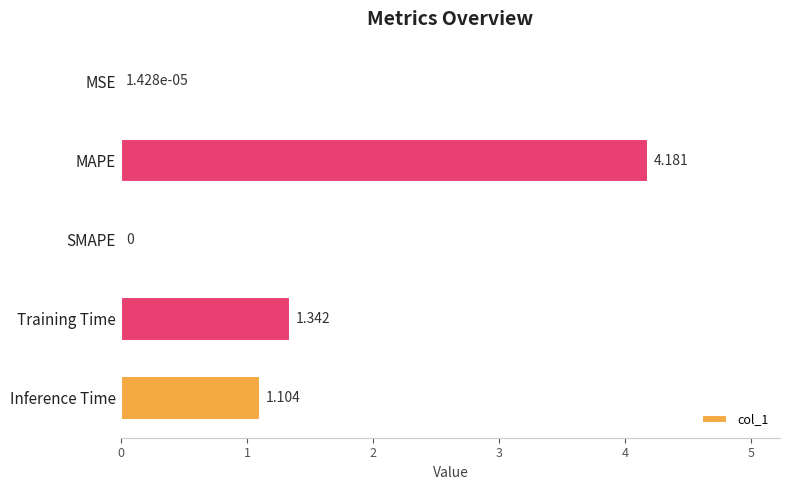

At which category does the chart reach its peak across all series?

MAPE